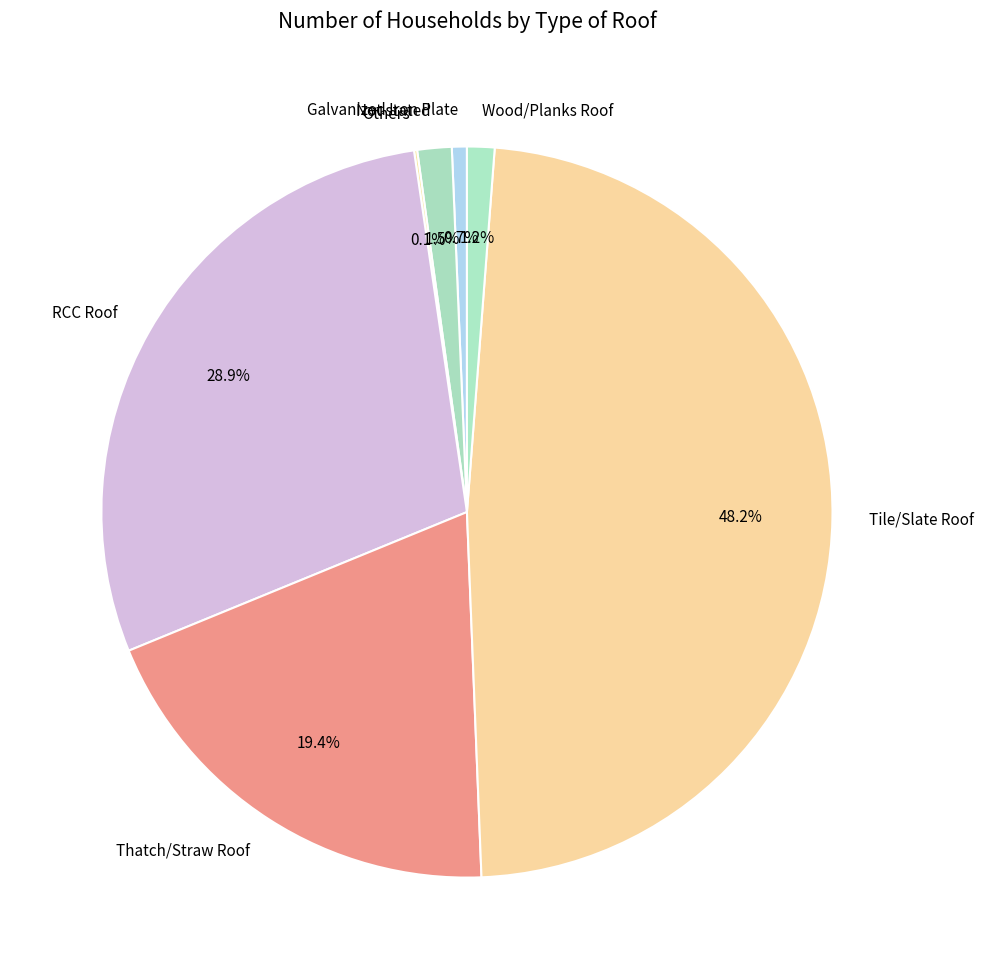

Which slice is the largest?

Tile/Slate Roof